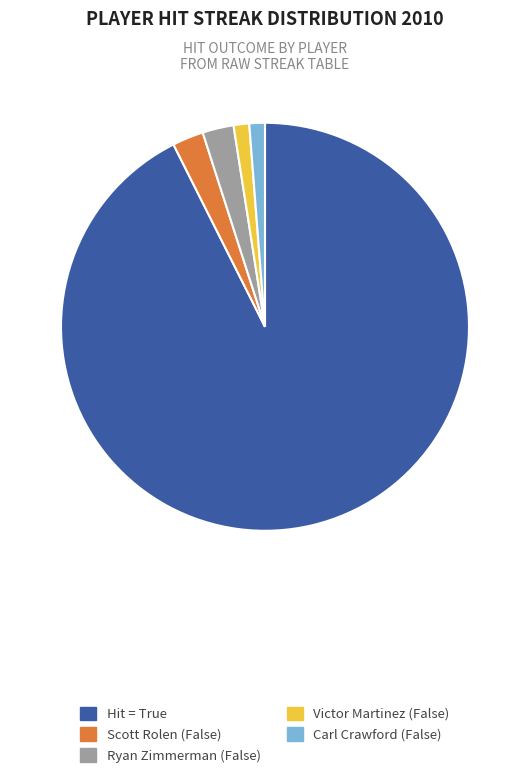

Is there a majority slice in this chart?

Yes